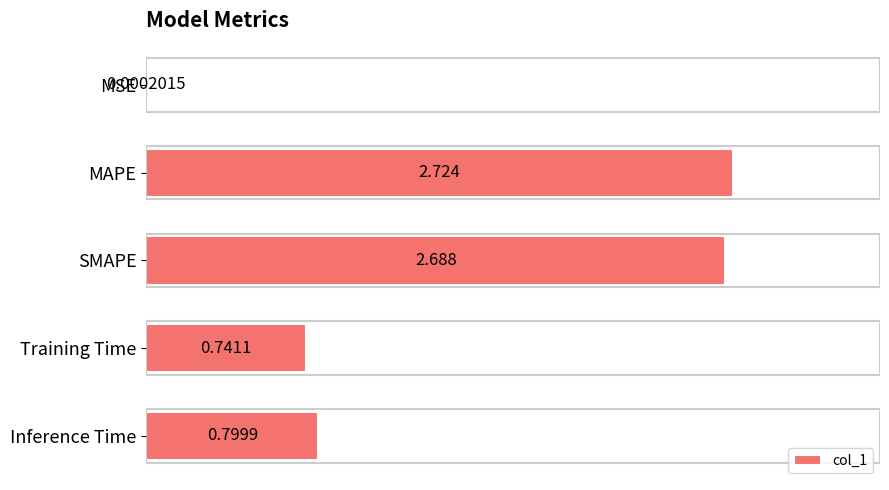

Which has a higher value, Inference Time or SMAPE?

SMAPE